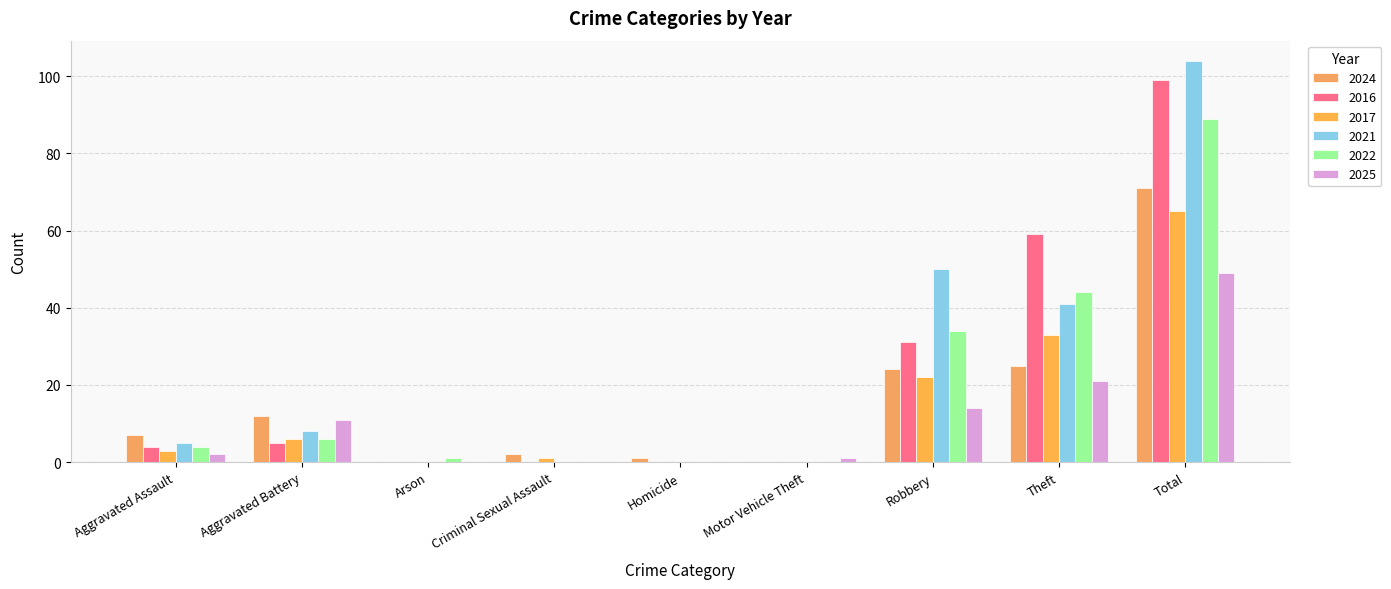

Which label corresponds to the smallest value in the chart?

Arson